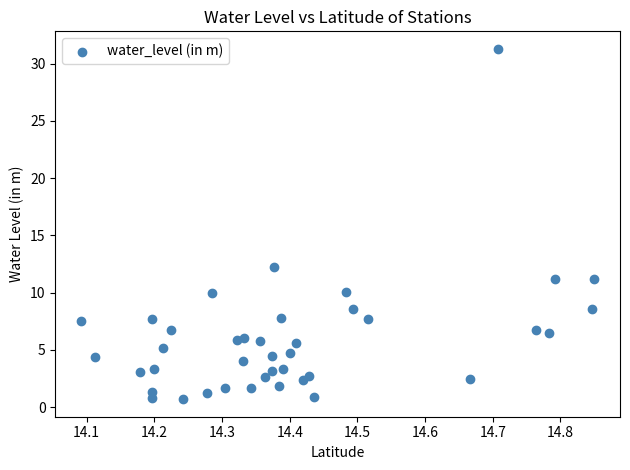

What is the range of X values (max minus min)?

0.8